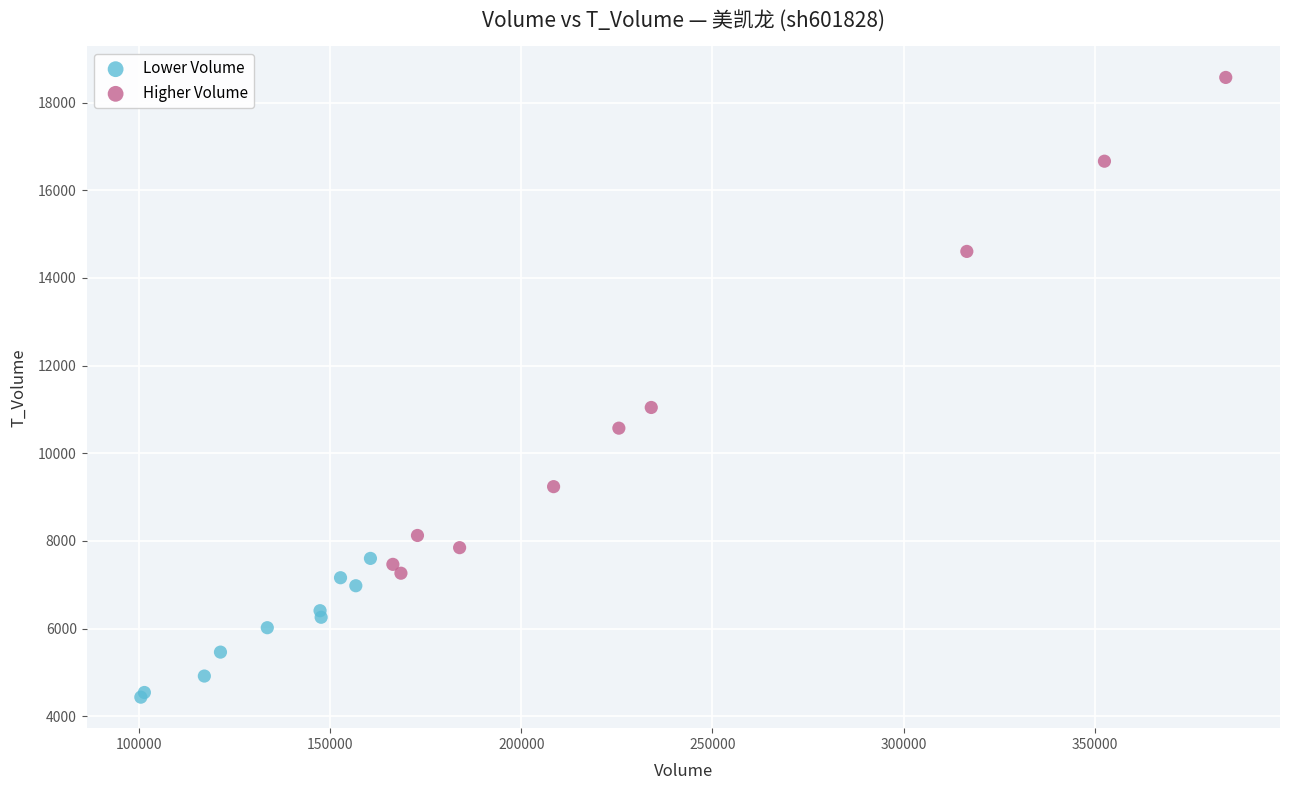

Which series has the largest Y range (max minus min)?

Higher Volume